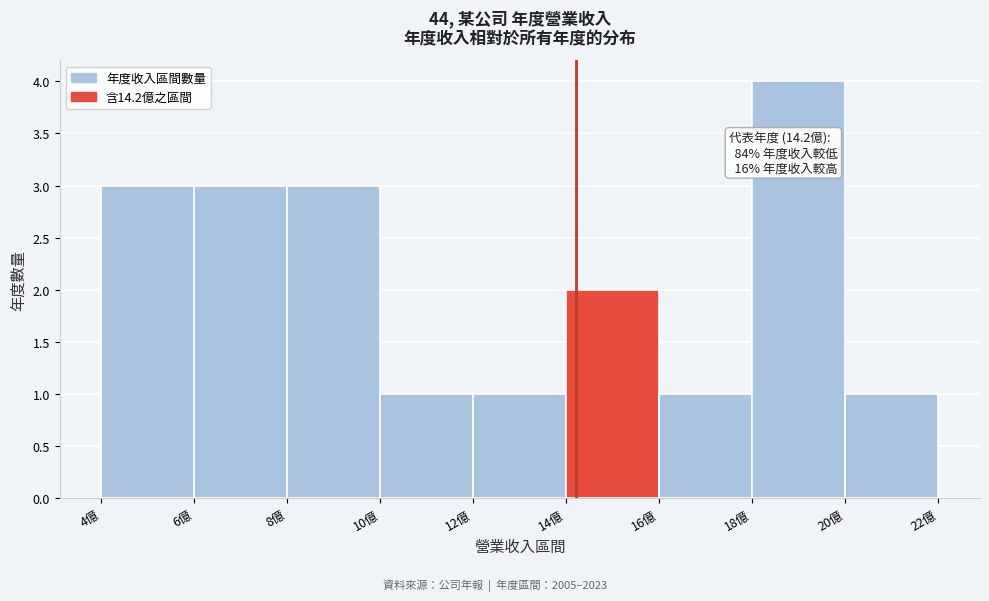

Over which range of the x-axis is the bar tallest?

18 to 20